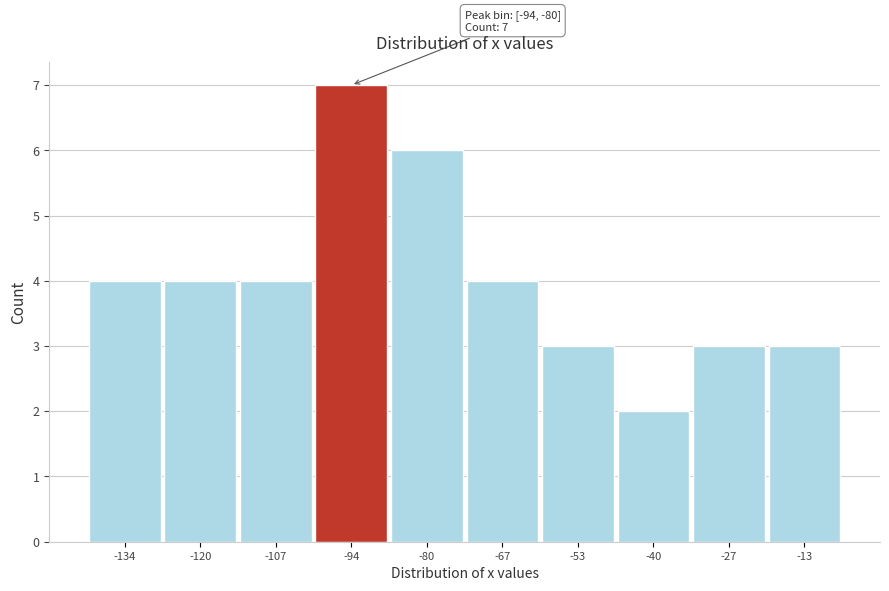

Reading left to right, extract all data points from this chart.

4	4	4	7	6	4	3	2	3	3